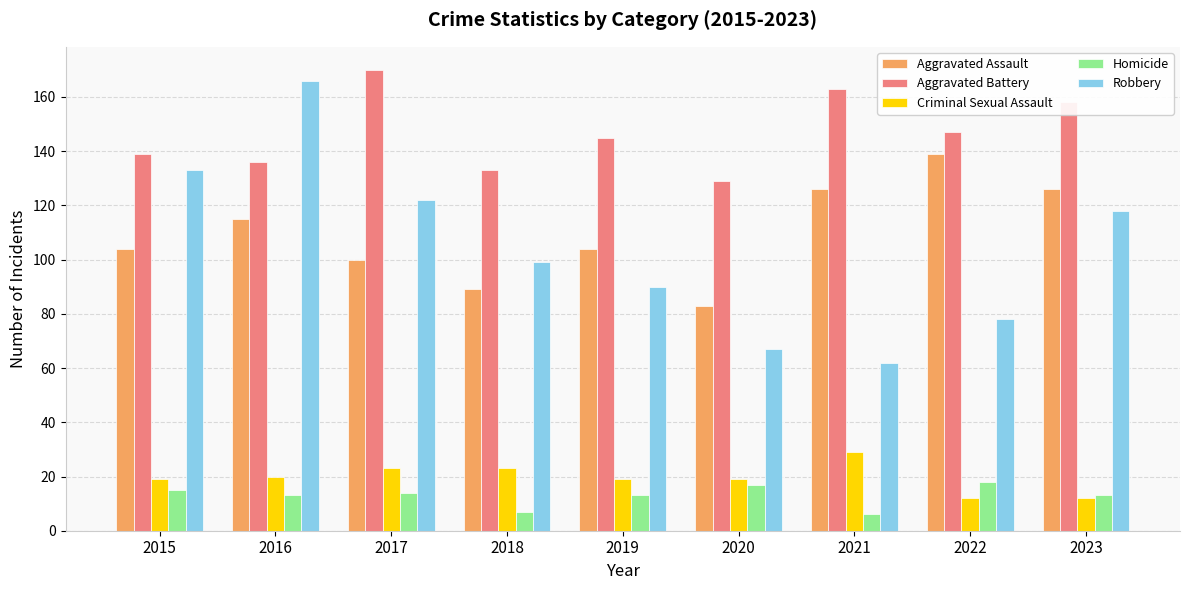

Which category has the highest value in the Robbery series?

2016